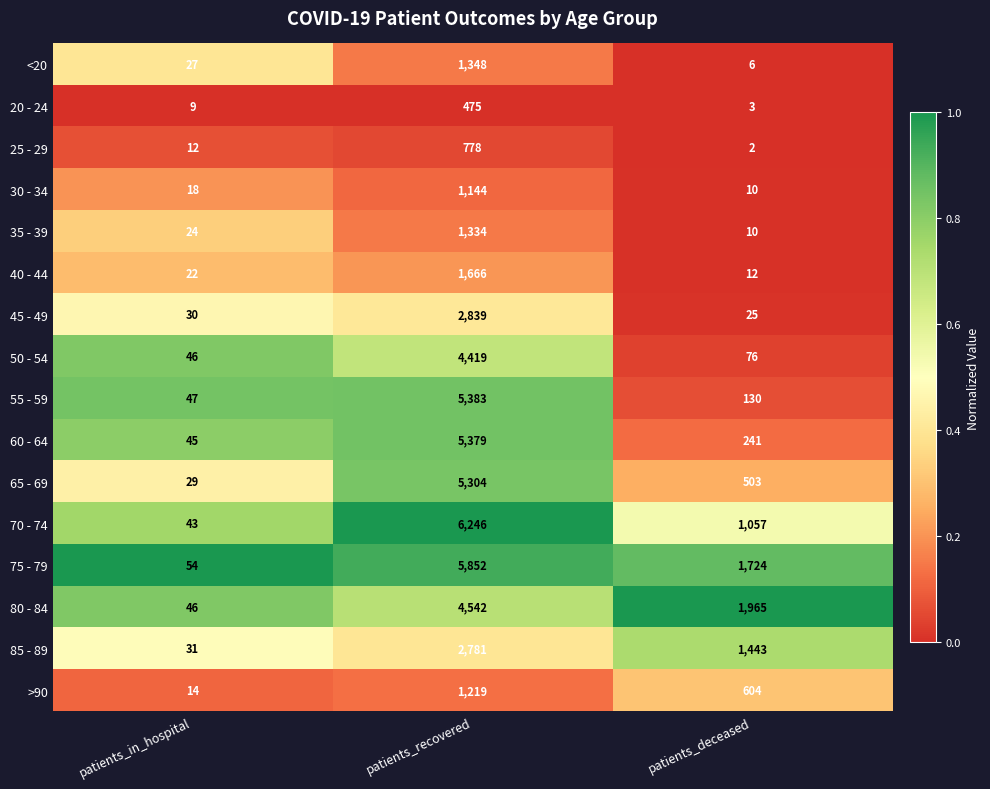

Is the value of 45 - 49 at patients_recovered greater than the value of 80 - 84 at patients_recovered?

No